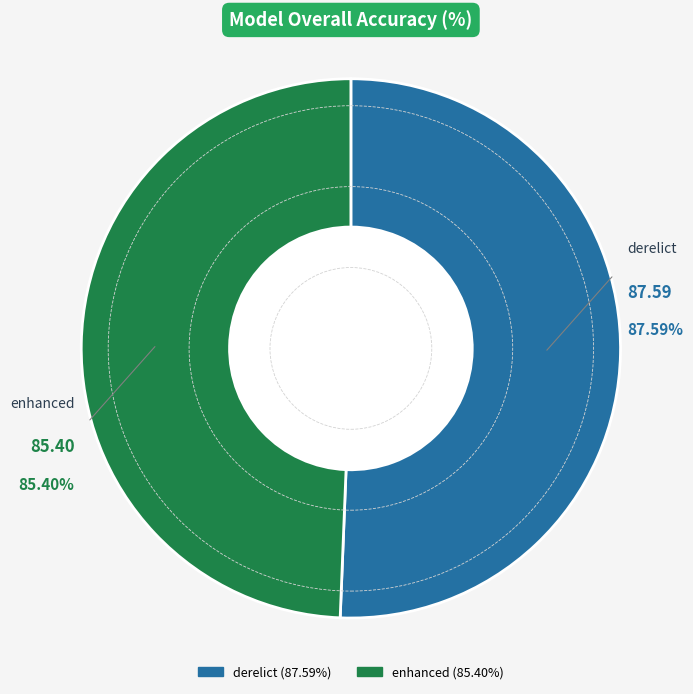

Does enhanced account for over 50% of the chart?

No